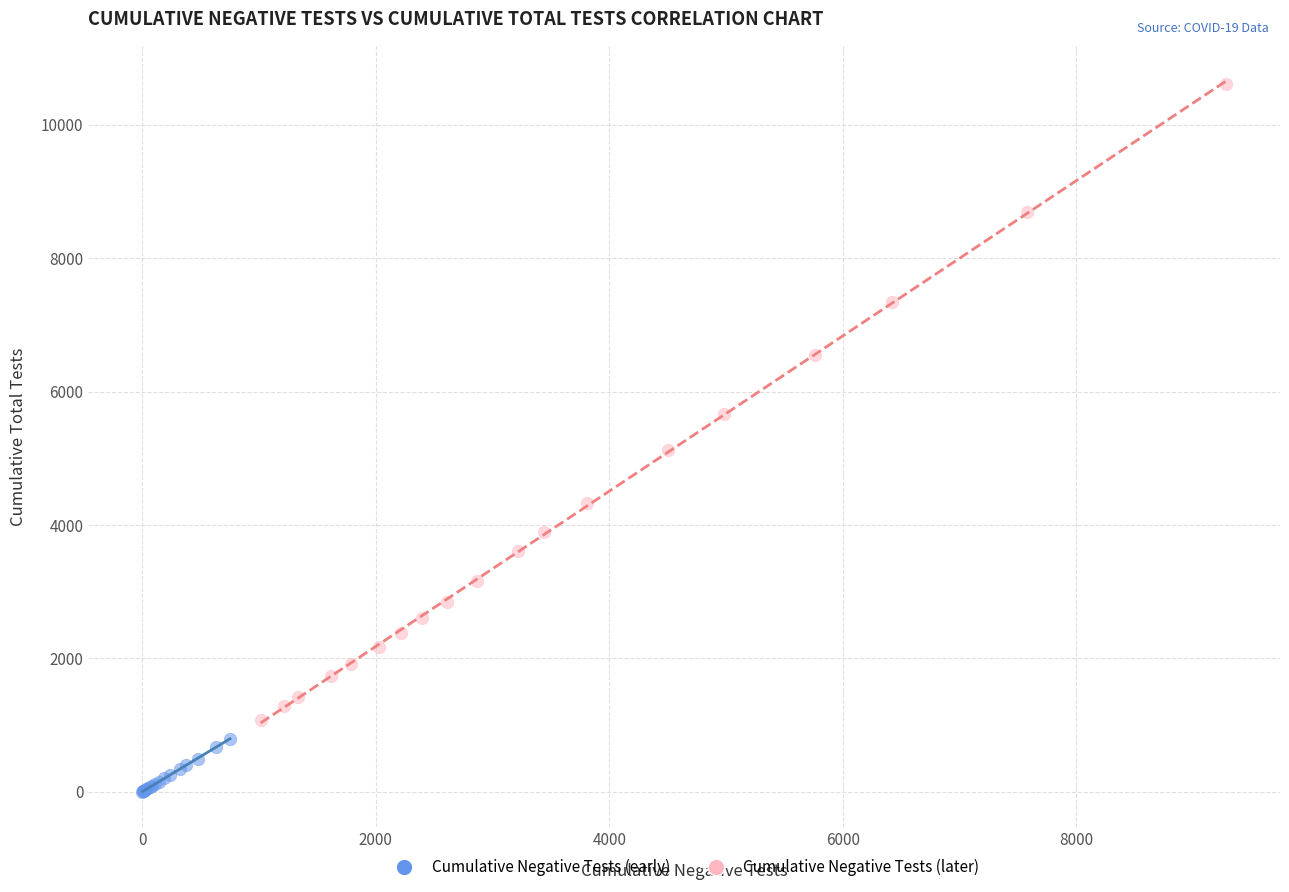

Which series contains the lowest Y value?

Cumulative Negative Tests (early)